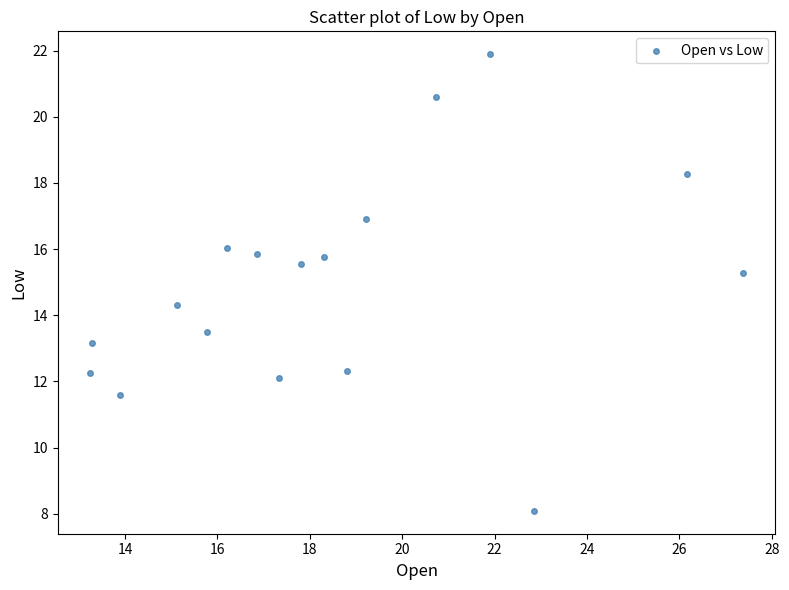

What is the range of X values (max minus min)?

14.1